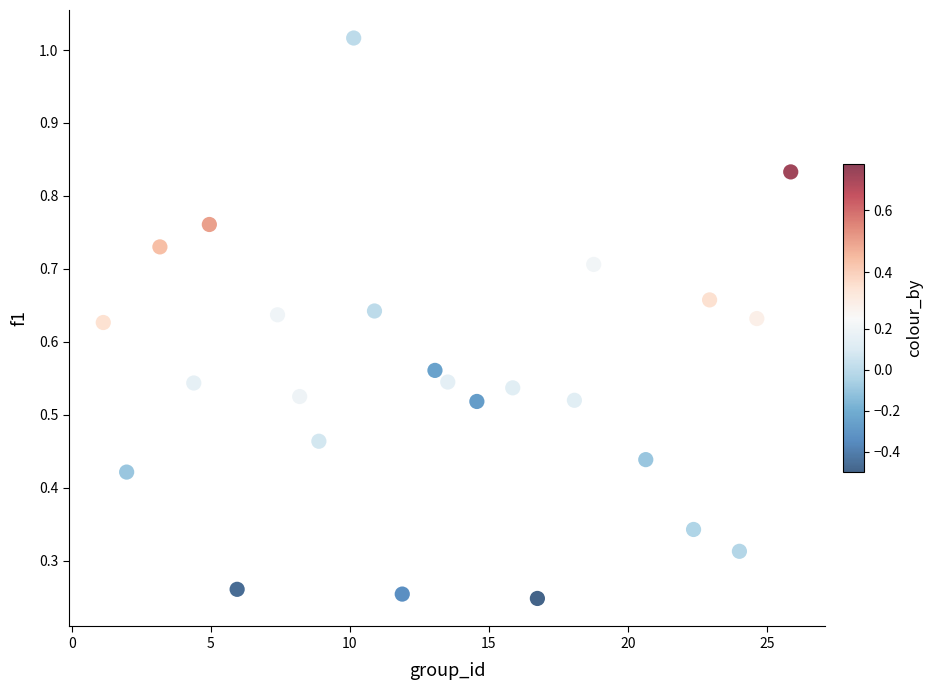

What is the range of X values (max minus min)?

24.7